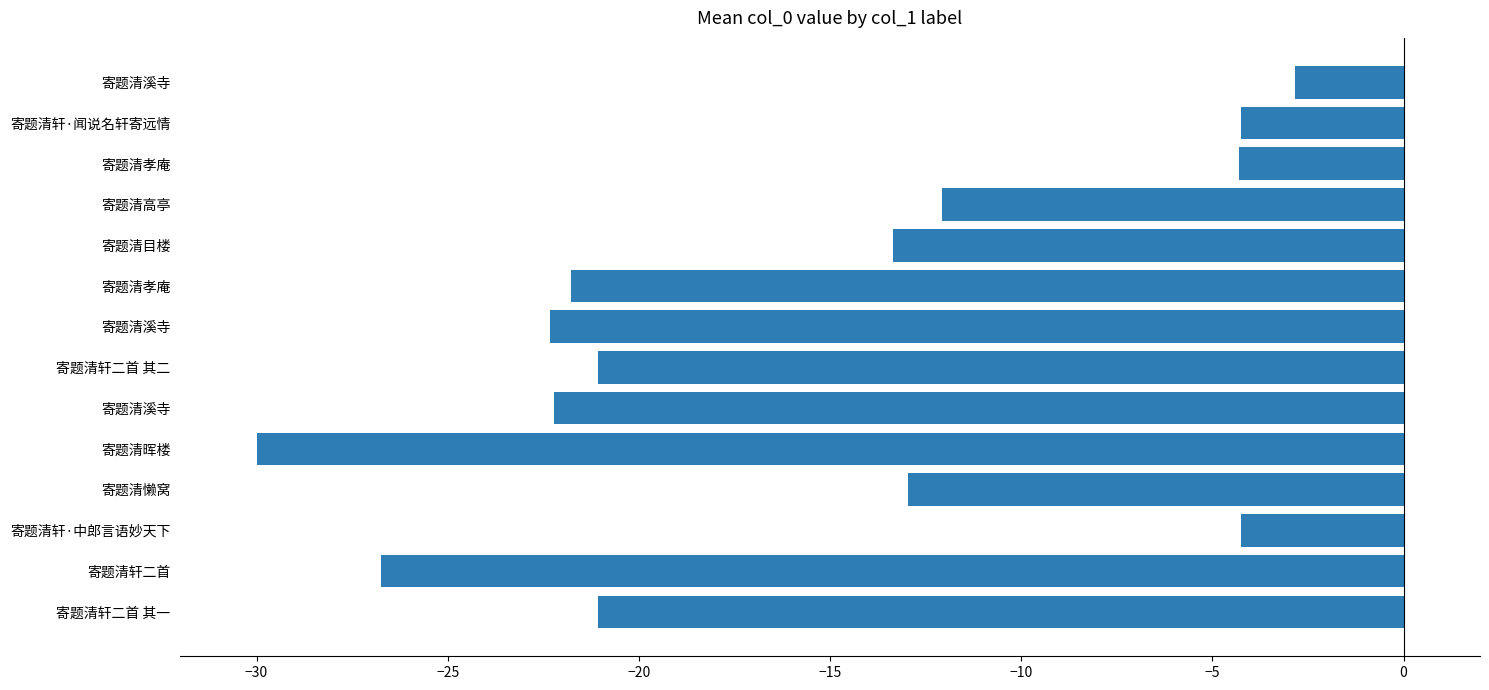

How many distinct data groups are displayed?

1